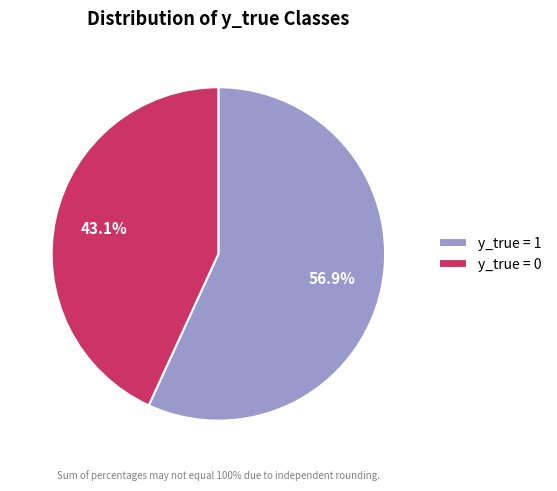

The y_true = 1 slice represents 57% of the pie. True or false?

True